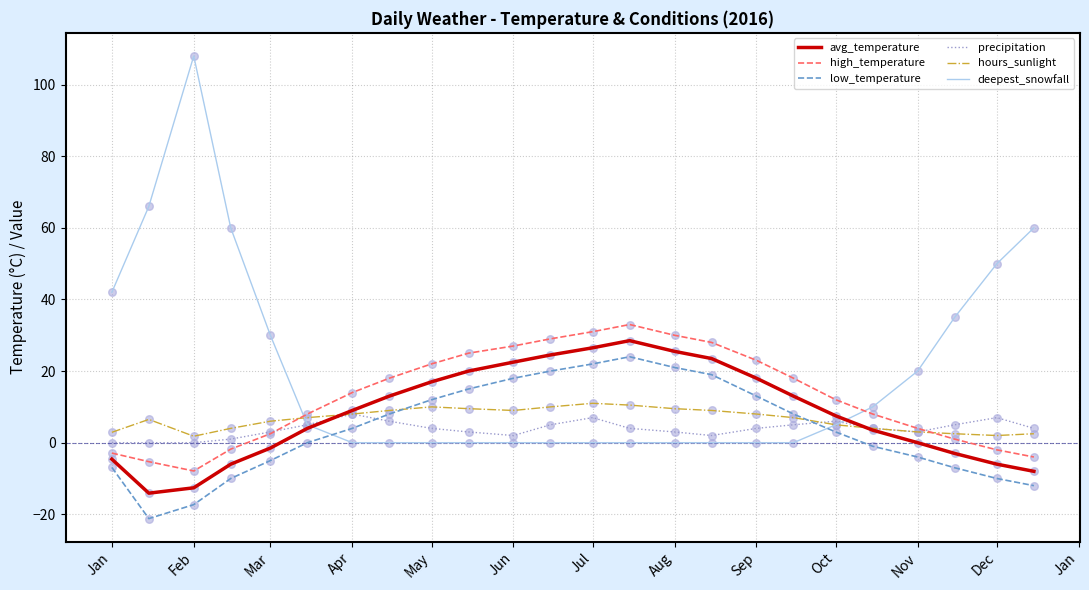

Which series has the largest total across all categories?

deepest_snowfall